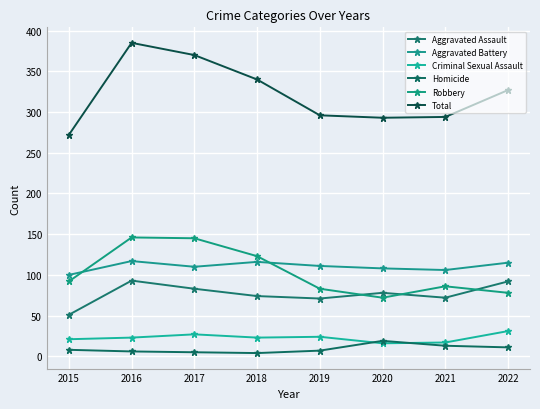

Which category has the highest value across all series?

2016